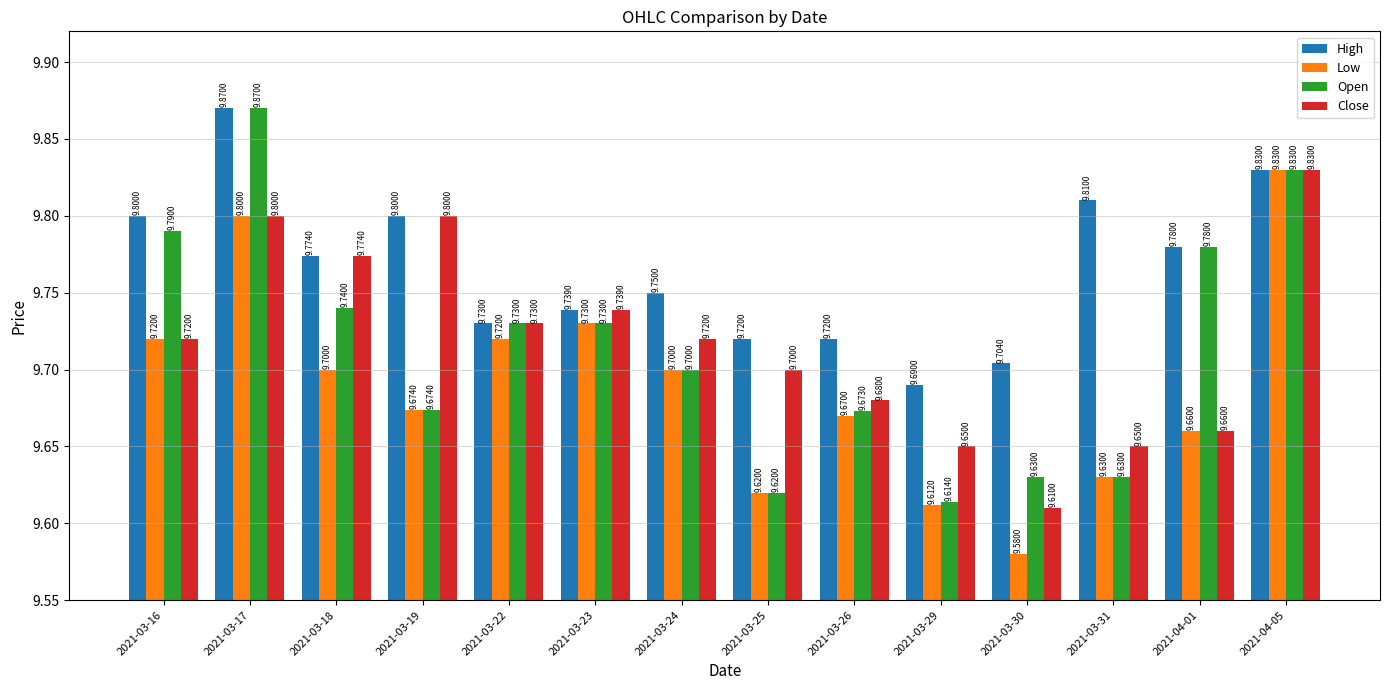

Which series has the widest spread of values?

Open